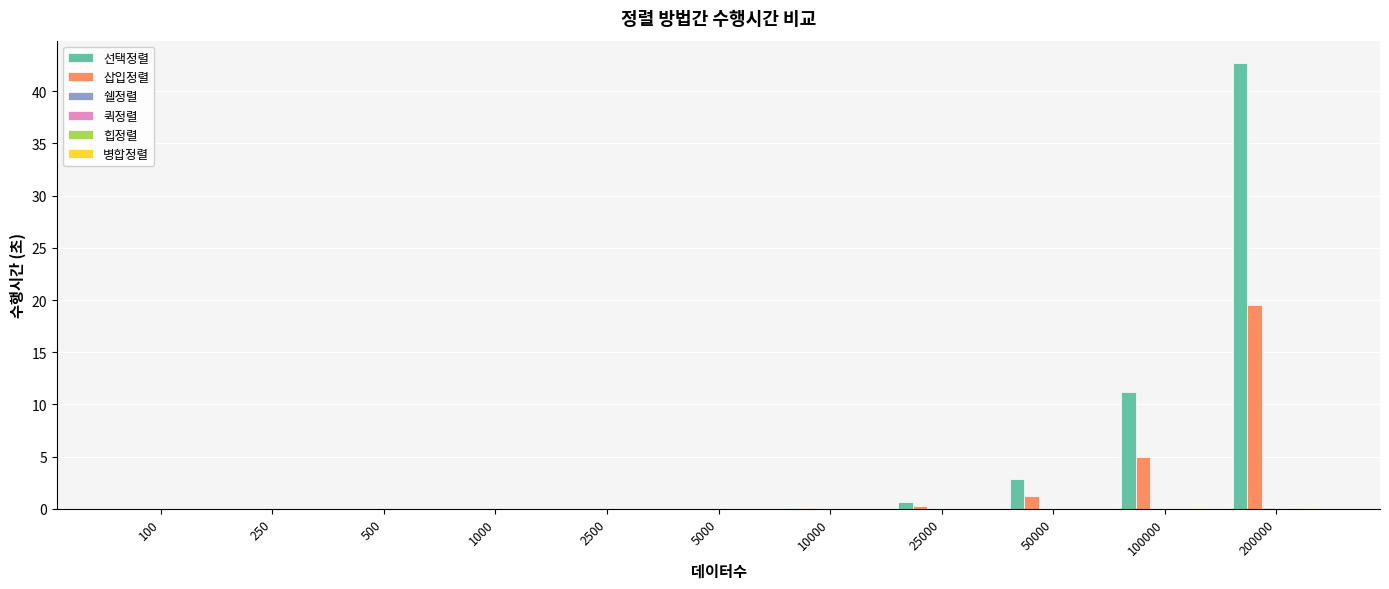

What is the difference between the 선택정렬 values at 200000 and 25000?

42.0